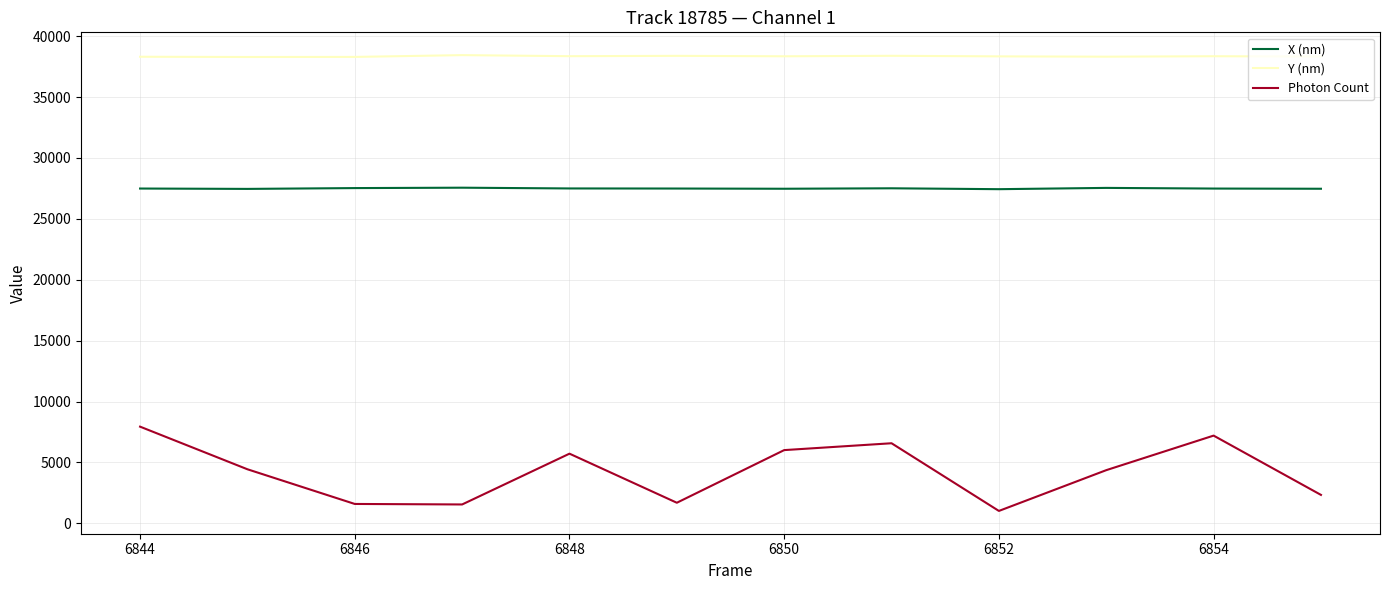

Which series has the largest range (max minus min)?

Photon Count